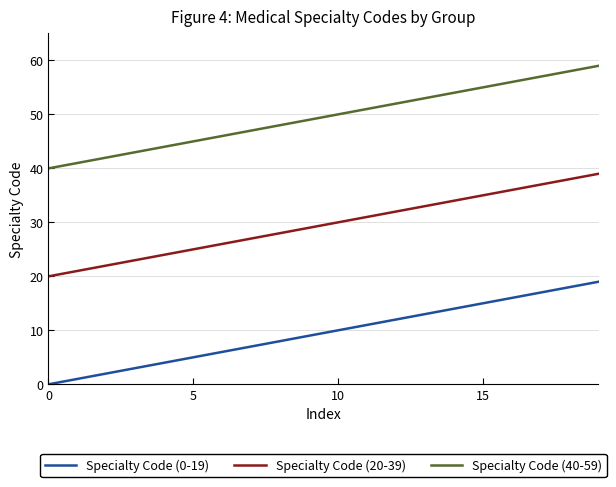

True or false: Specialty Code (0-19) and Specialty Code (20-39) intersect in this chart.

False